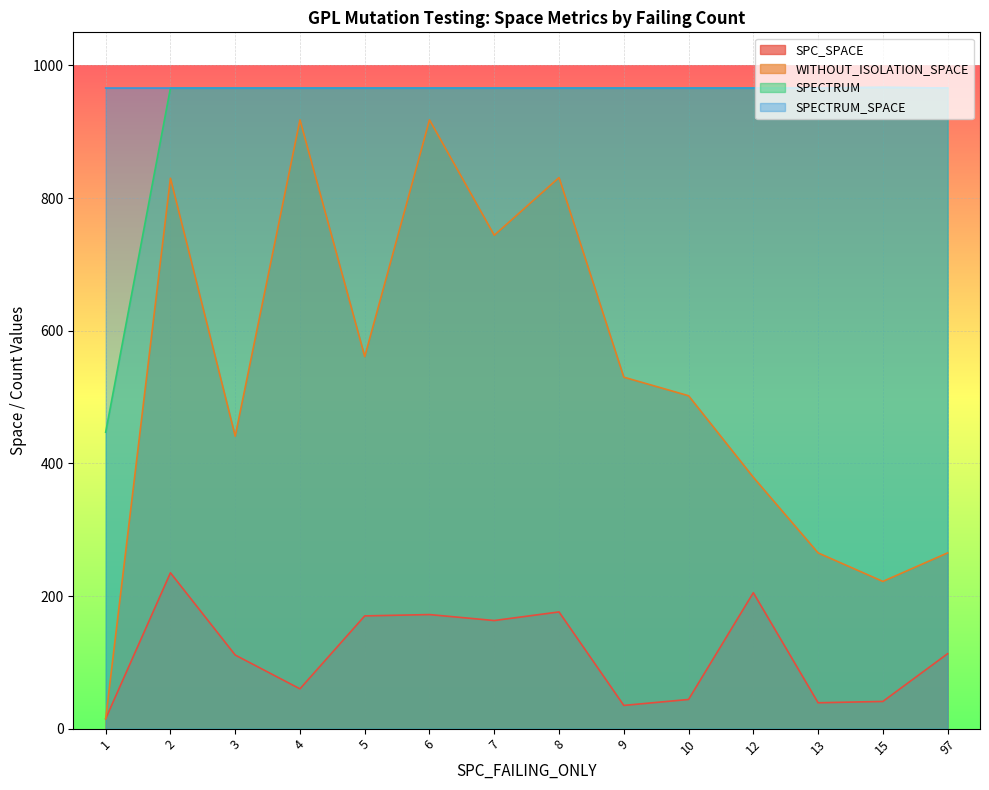

What is the maximum value for SPECTRUM_SPACE?

967